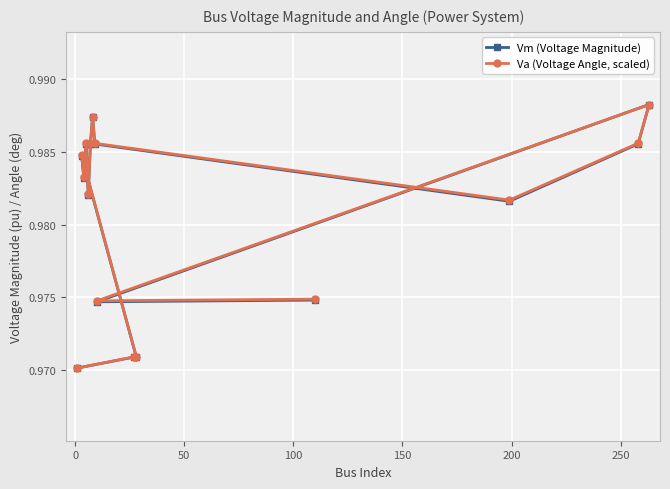

What are all the series names shown in the legend?

Vm (Voltage Magnitude), Va (Voltage Angle, scaled)